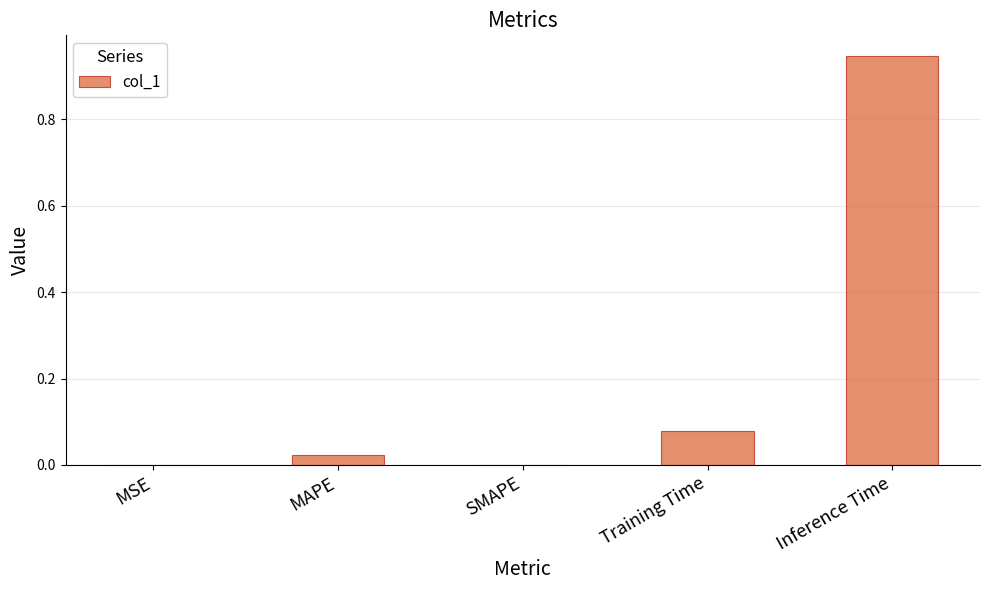

At which category does the chart reach its peak across all series?

Inference Time